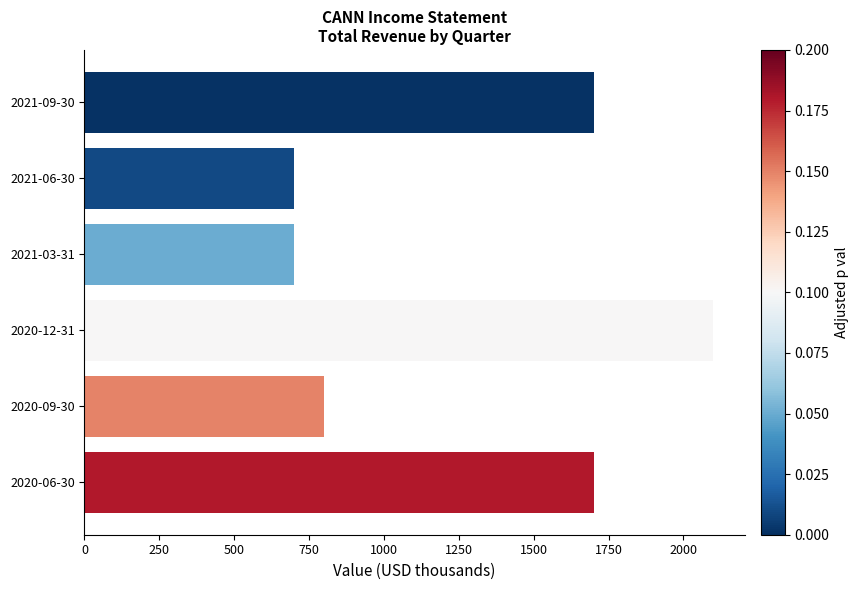

What is the greatest value displayed?

2100